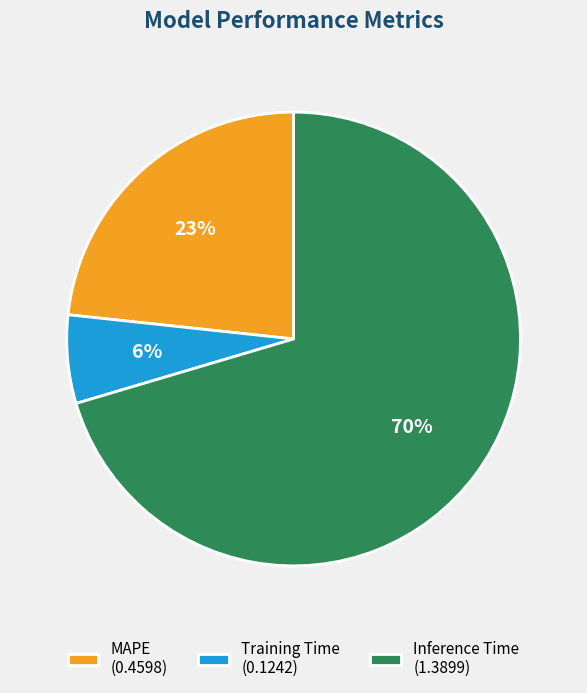

What is the ratio of the value at Training Time to the value at Inference Time?

0.1